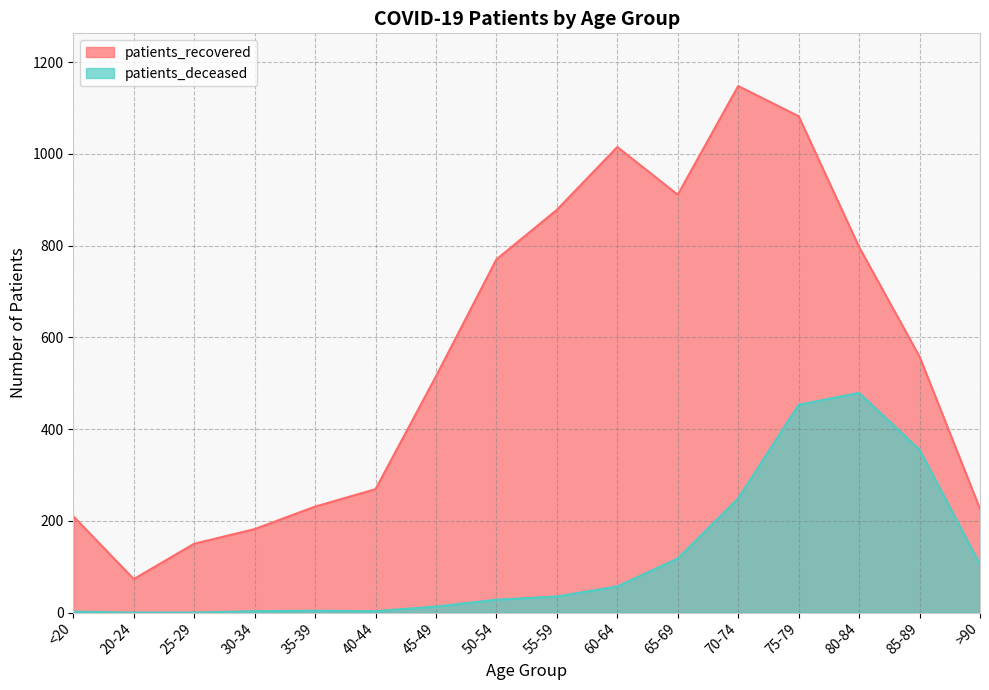

At which label does patients_recovered reach its minimum?

20-24